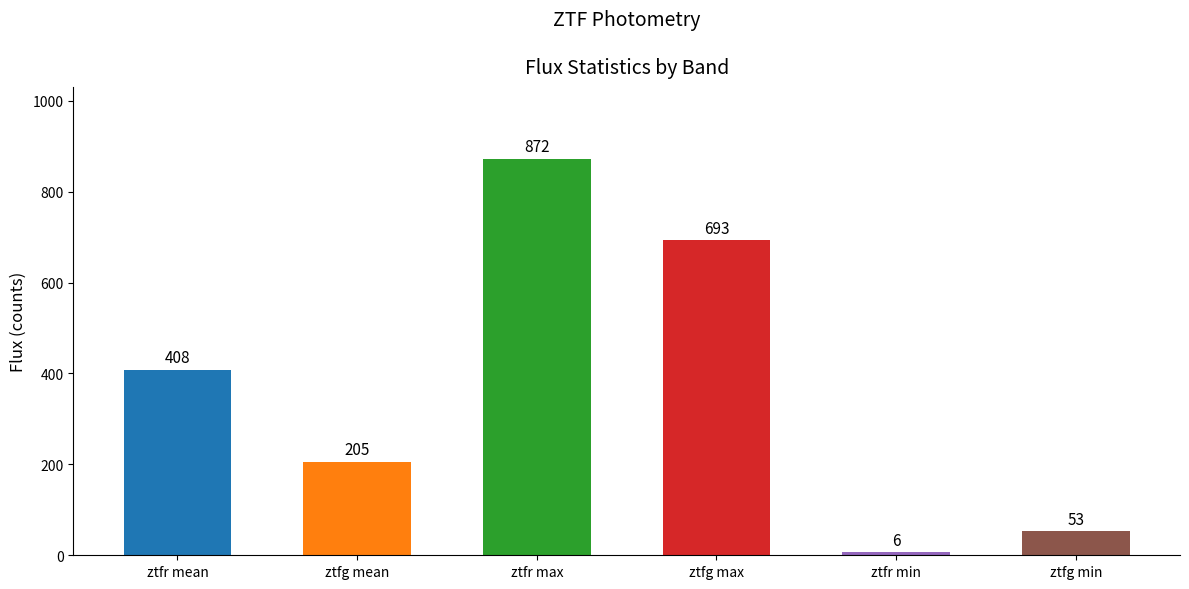

Rank the categories by value from lowest to highest.

ztfr min, ztfg min, ztfg mean, ztfr mean, ztfg max, ztfr max